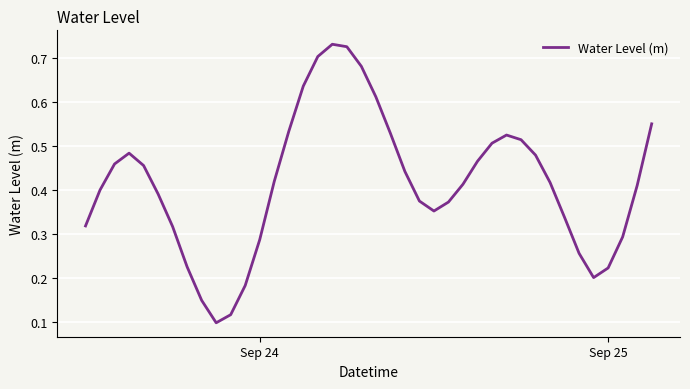

Count the values in the range 0 to 1.

40